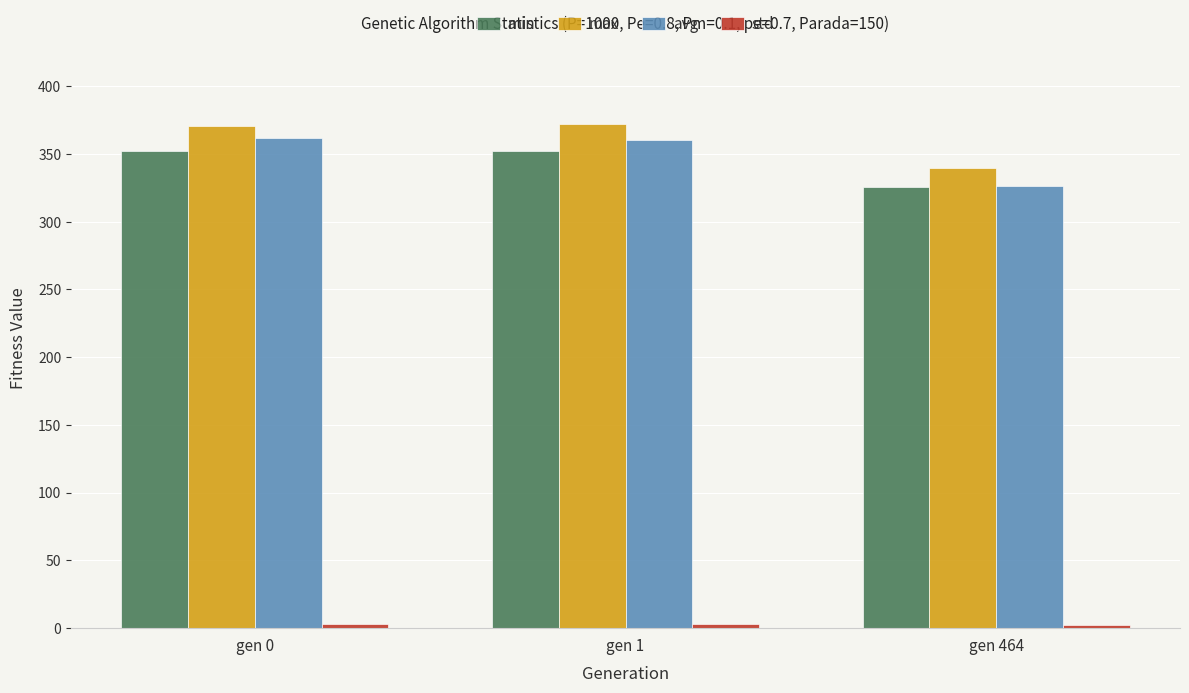

How many categories are shown in the chart?

3